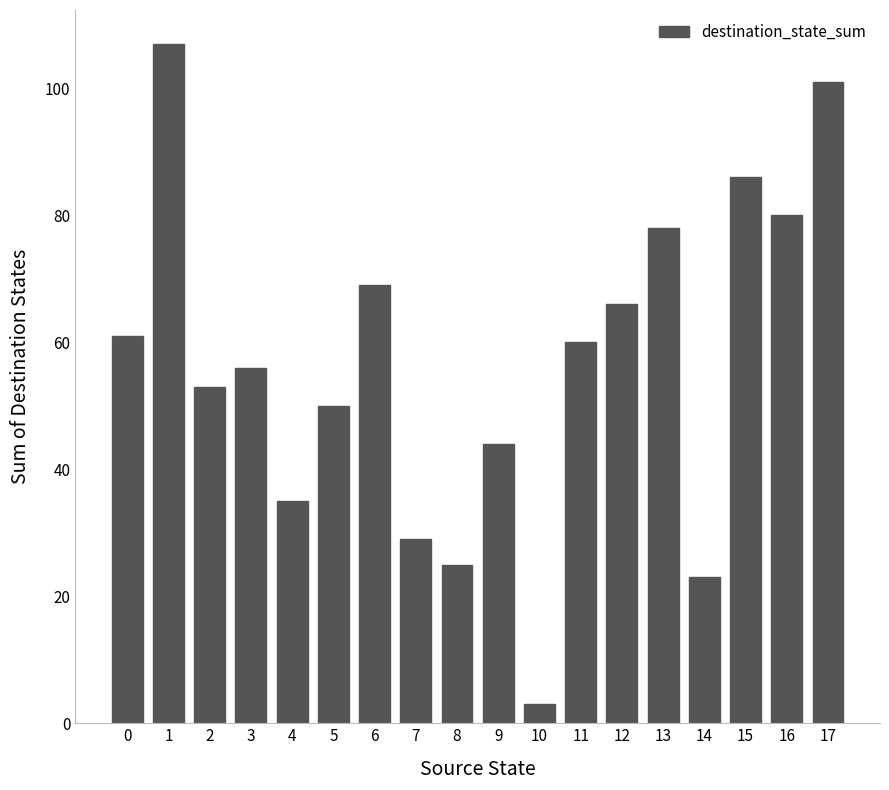

What is the change in value from 9 to 10?

-41